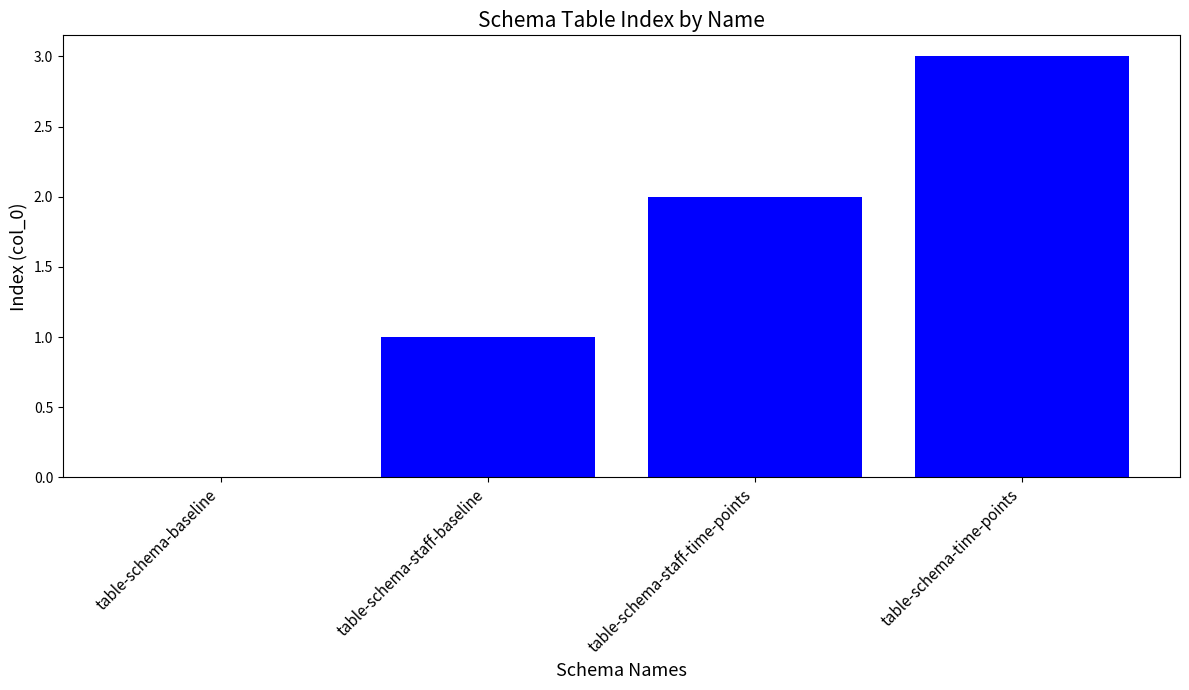

Which category has the highest value across all series?

table-schema-time-points